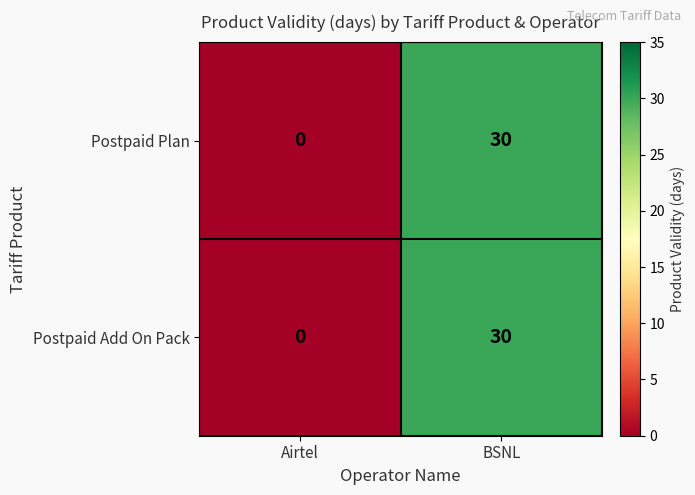

Rank the categories by Postpaid Plan value from highest to lowest.

BSNL, Airtel